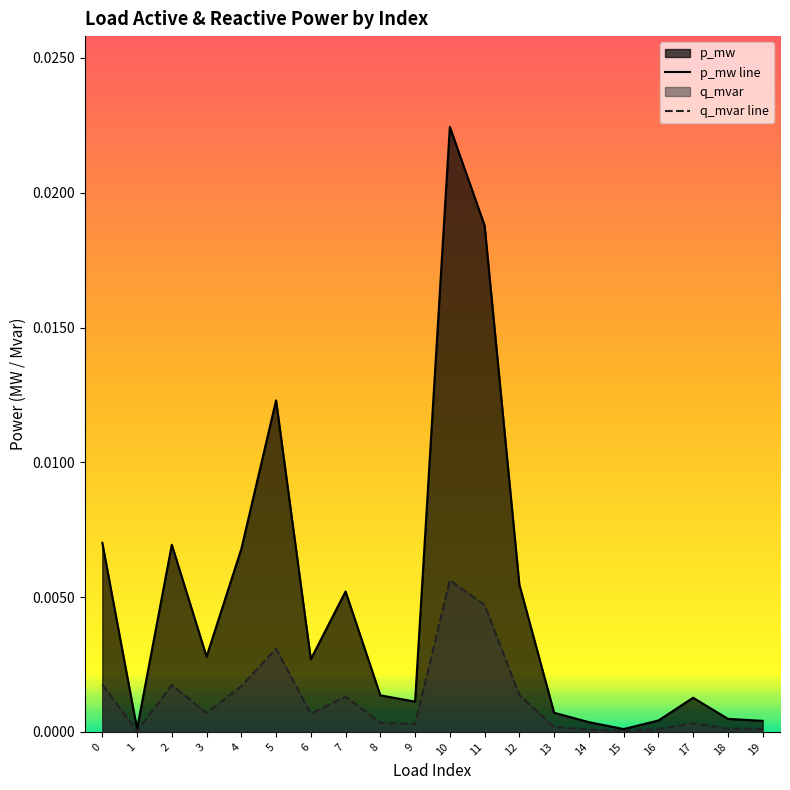

Where is the first local maximum for q_mvar line?

2